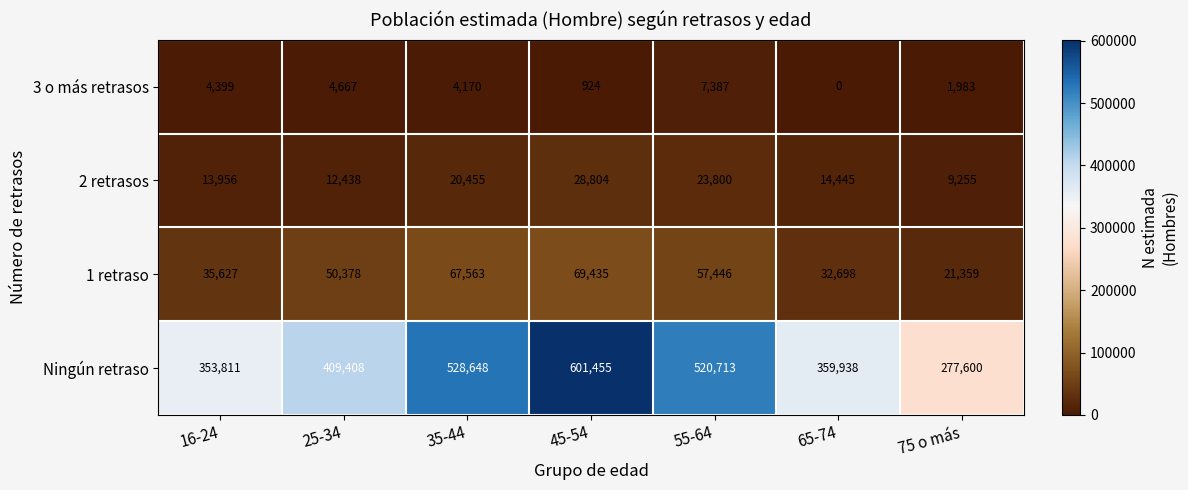

List the series in order of their peak value, highest first.

Ningún retraso, 1 retraso, 2 retrasos, 3 o más retrasos